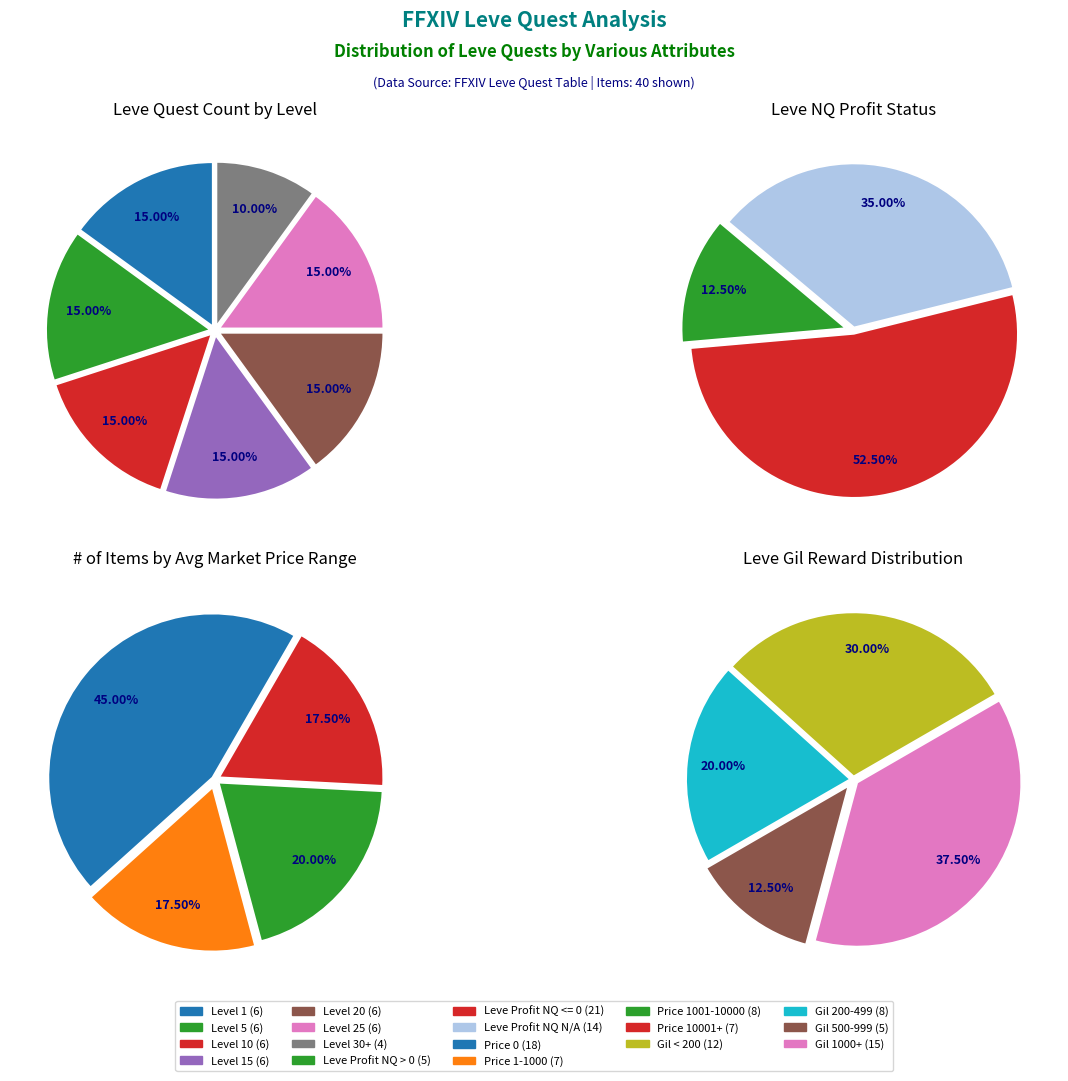

Does 4 represent more than half of the total?

No